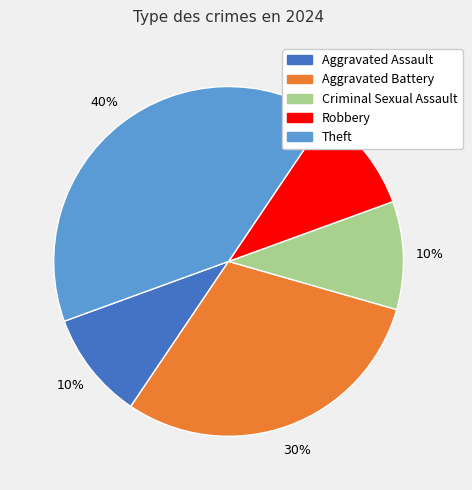

To the nearest percent, what is the combined percentage of Aggravated Assault and Robbery?

20%